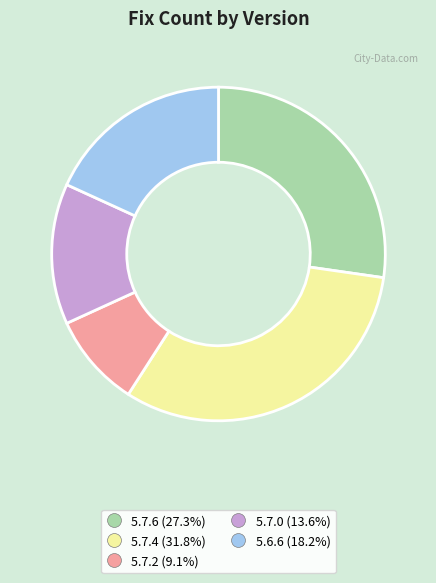

Does 5.6.6 represent more than half of the total?

No